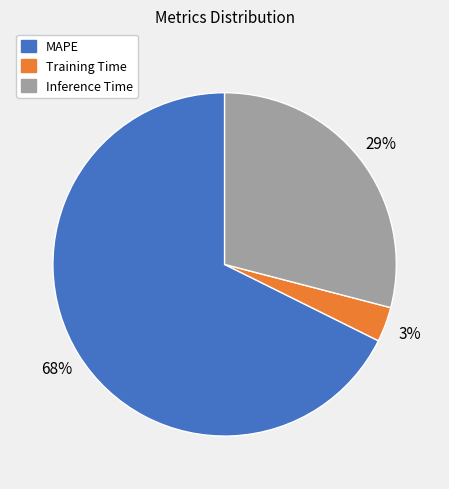

What percentage is the Training Time slice, to the nearest percent?

3%